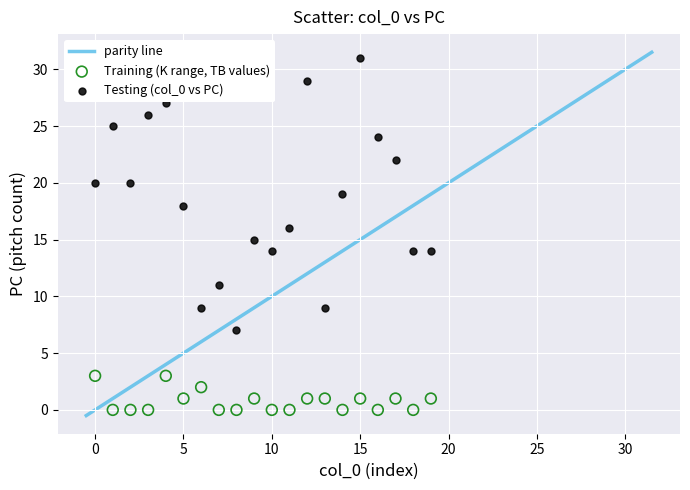

Which series has the largest Y range (max minus min)?

Testing (col_0 vs PC)